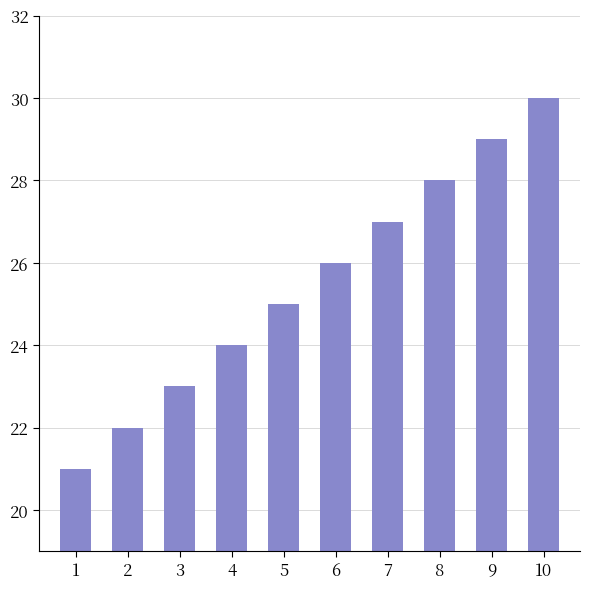

How many bars are there in total?

10